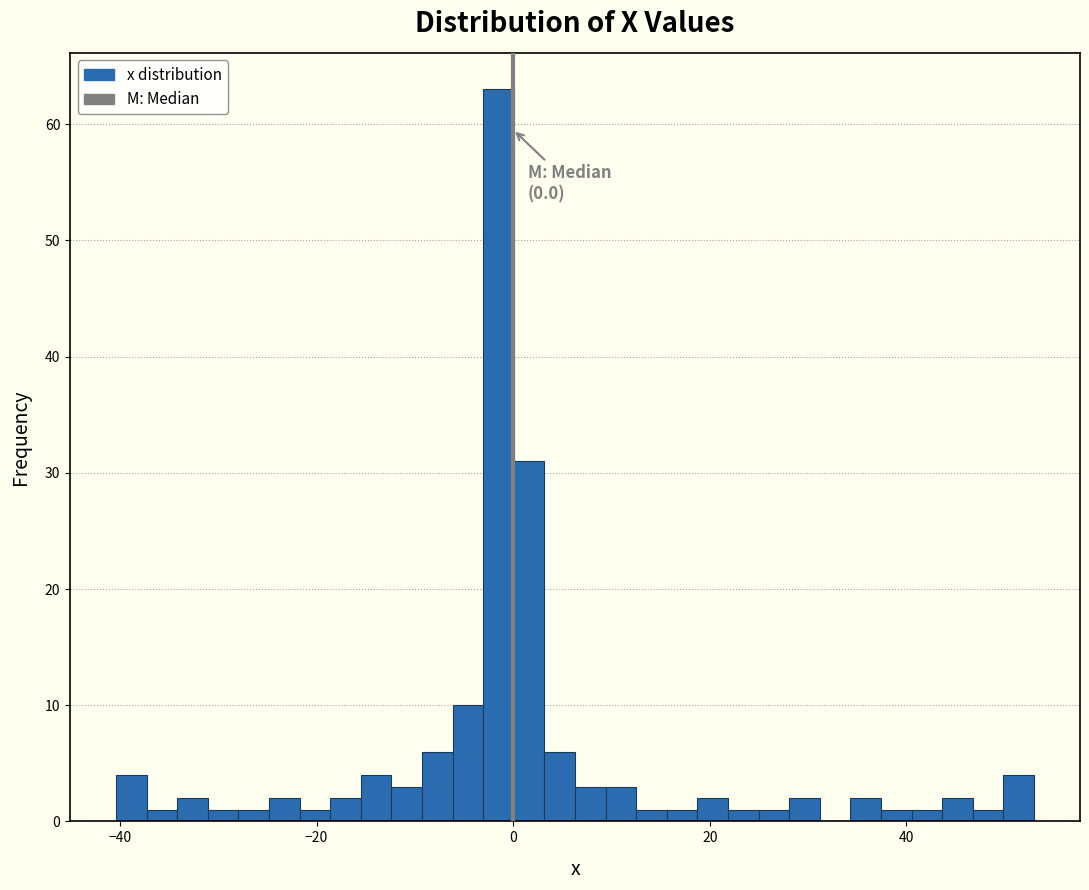

Around what value on the x-axis is the tallest bar? Give the approximate position of its centre, as read against the axis.

-2